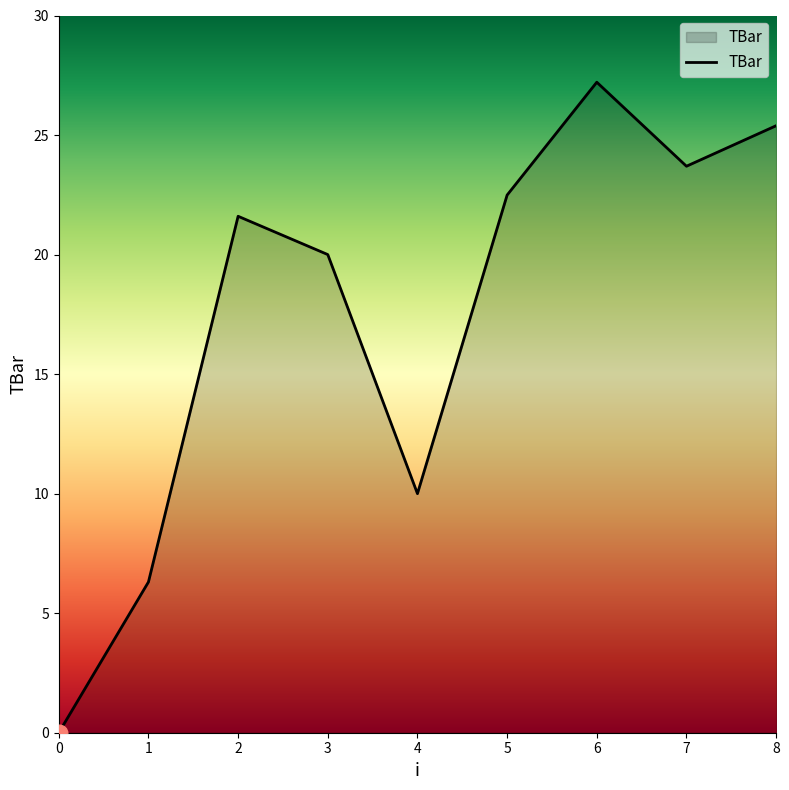

Read the value at 5.

22.5